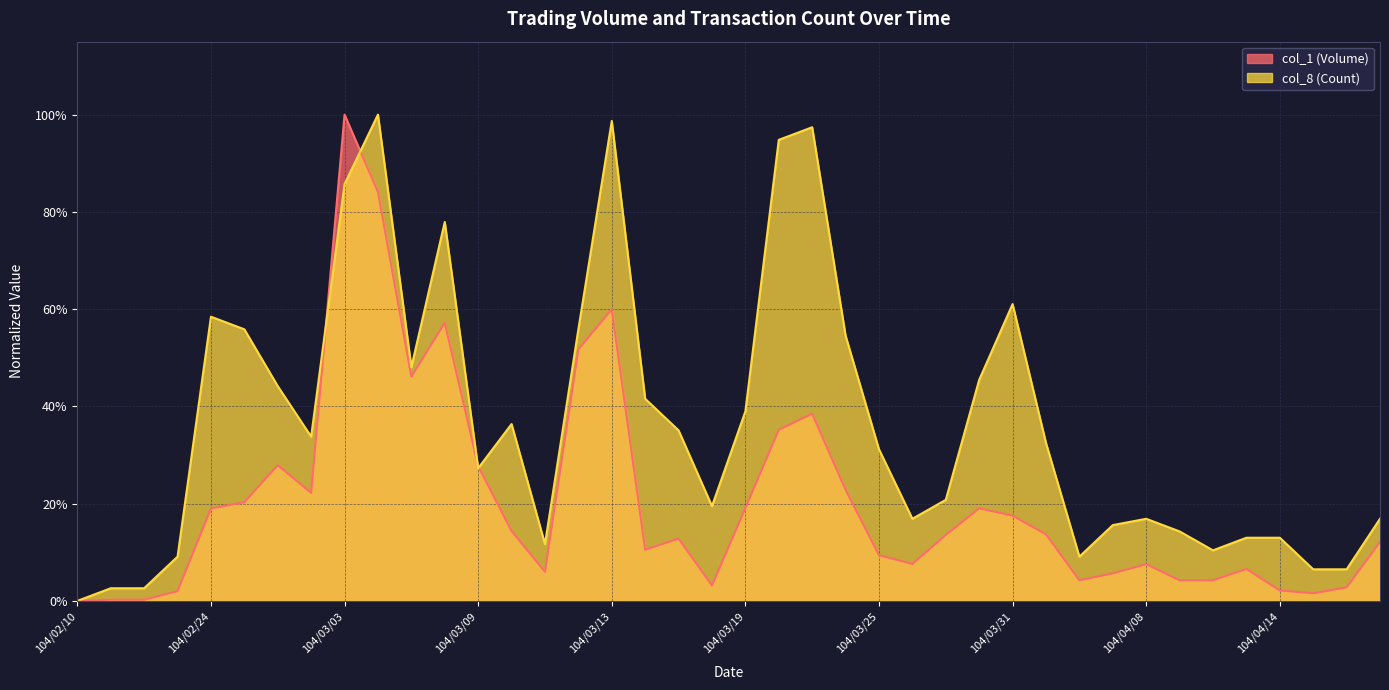

At which category does col_1 (Volume) reach its first local valley?

104/03/02